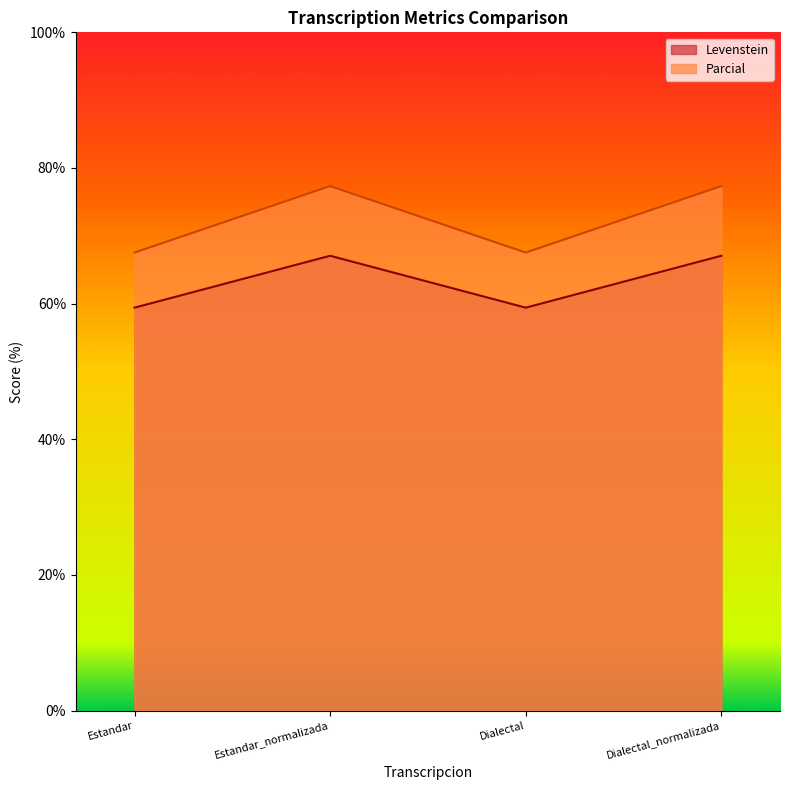

What is the label of the 4th point from the right?

Estandar